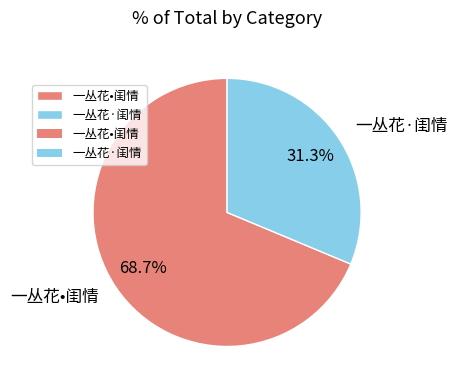

Is it true that 一丛花•闺情 is 69% of the pie?

True